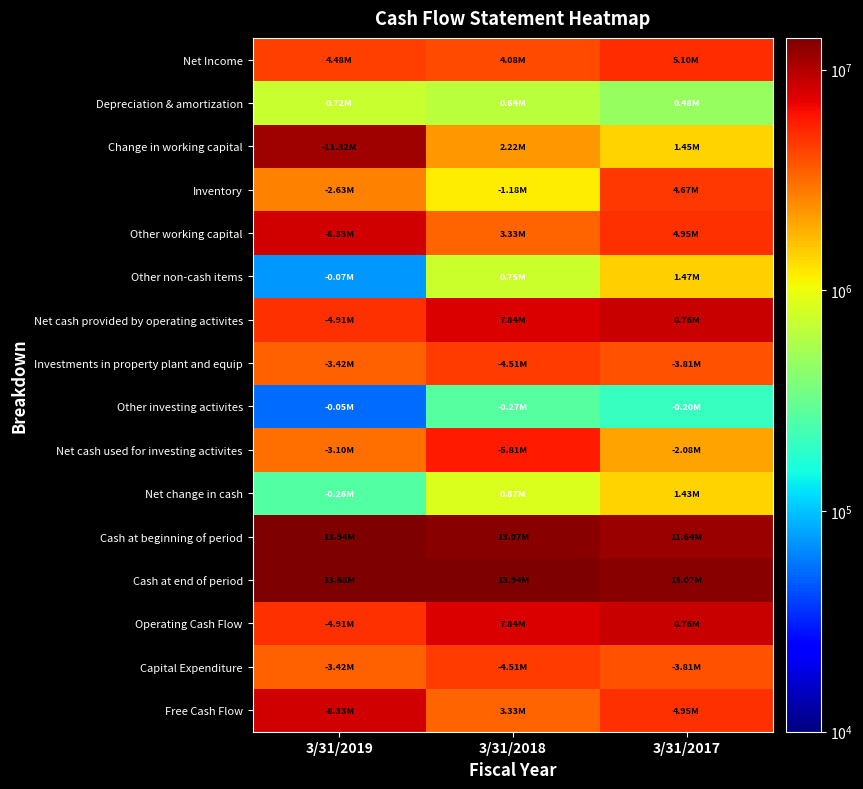

Between 3/31/2018 and 3/31/2017, which is larger?

3/31/2017